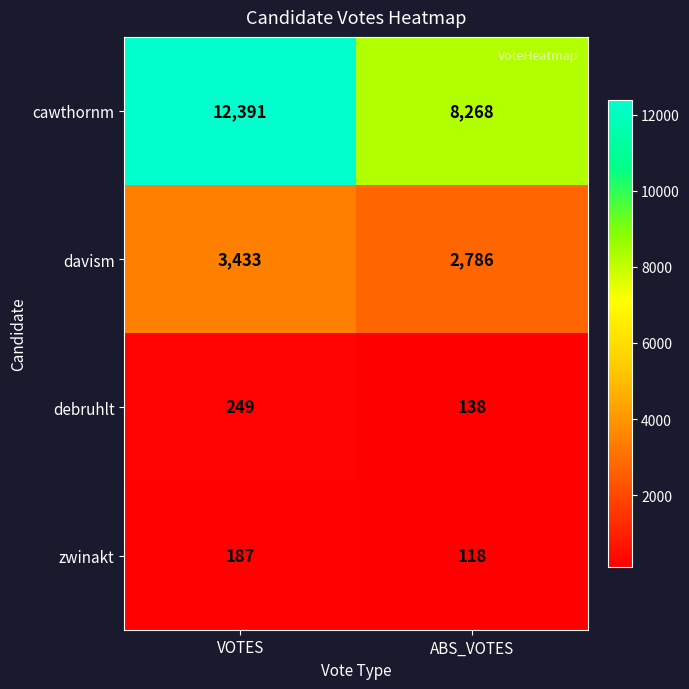

True or false: debruhlt has a value of 249 at VOTES.

True